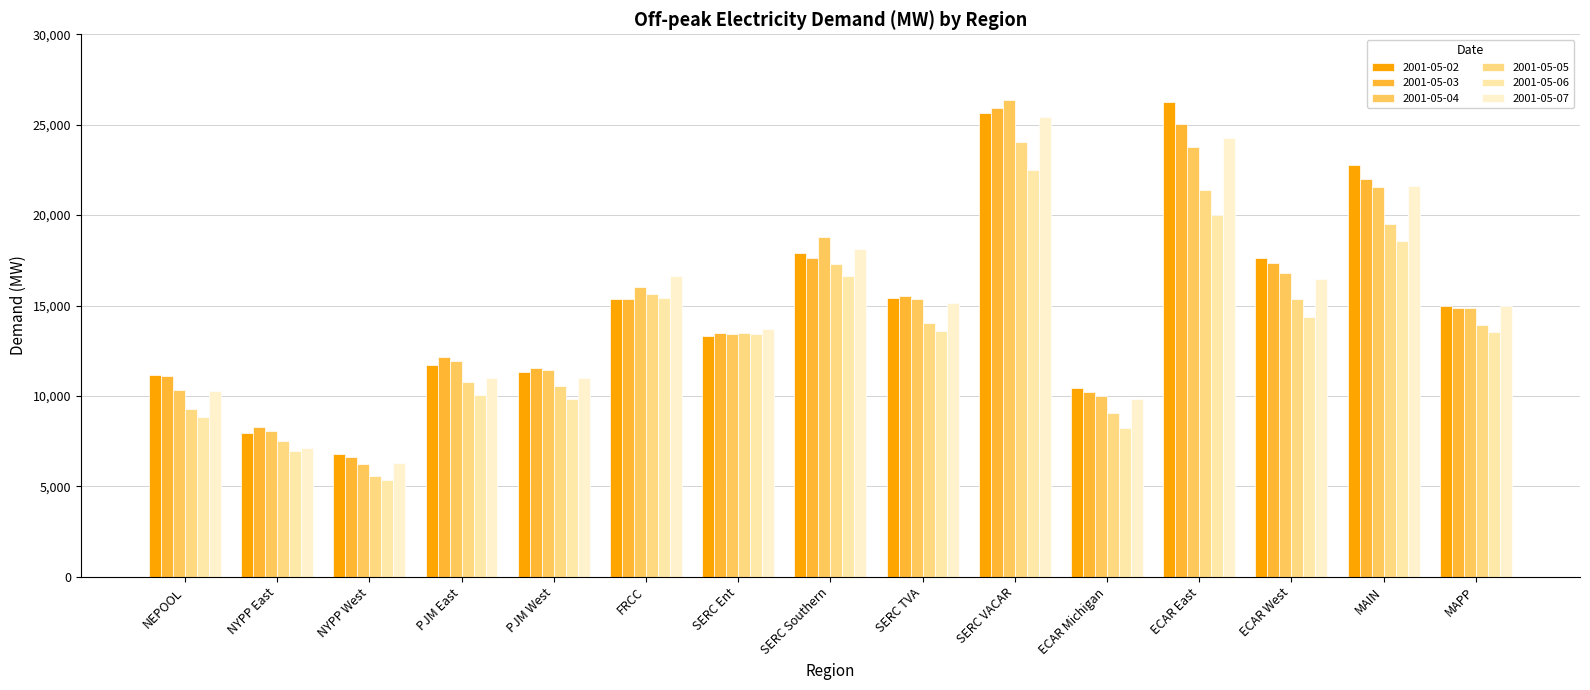

What position from the left is MAIN?

14